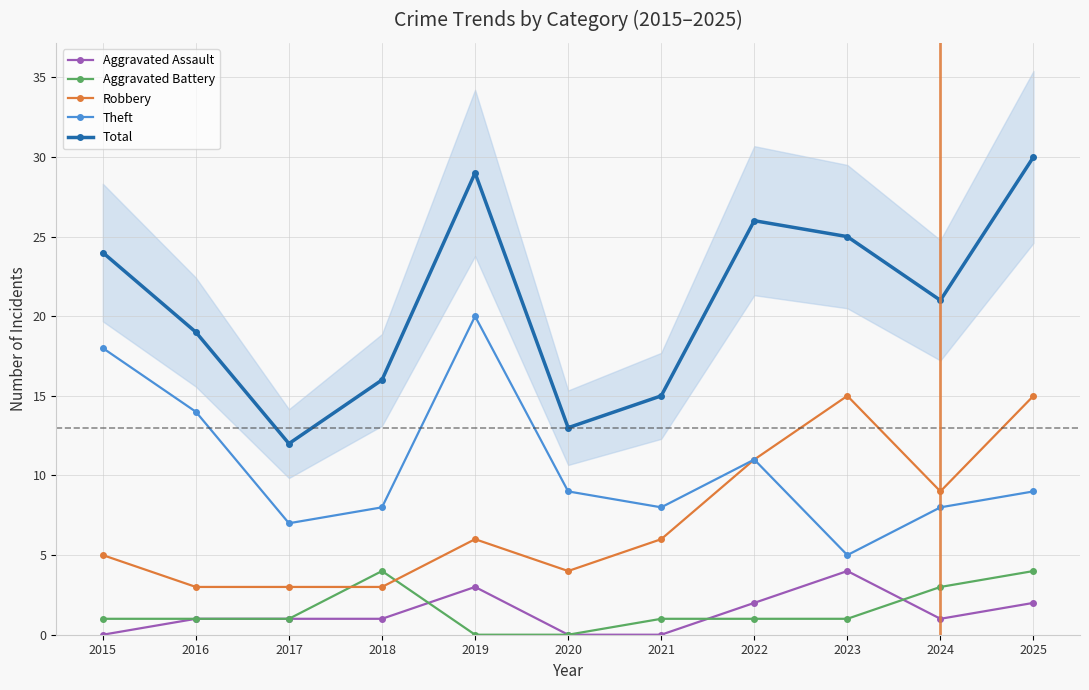

After their last crossing, which series has the higher values: Aggravated Battery or Robbery?

Robbery